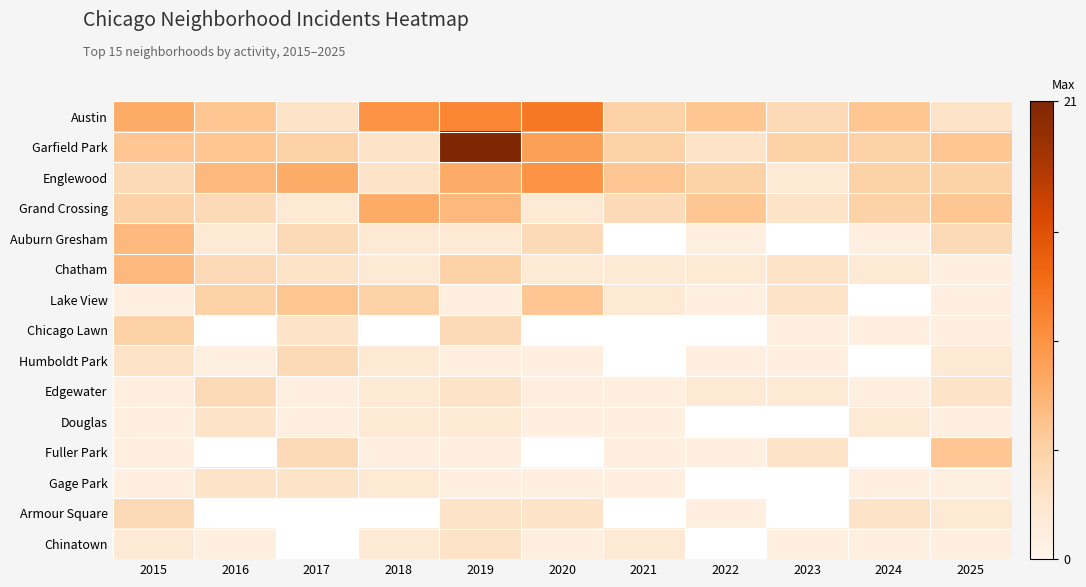

What is the difference between the highest and lowest values at 2023?

4.0